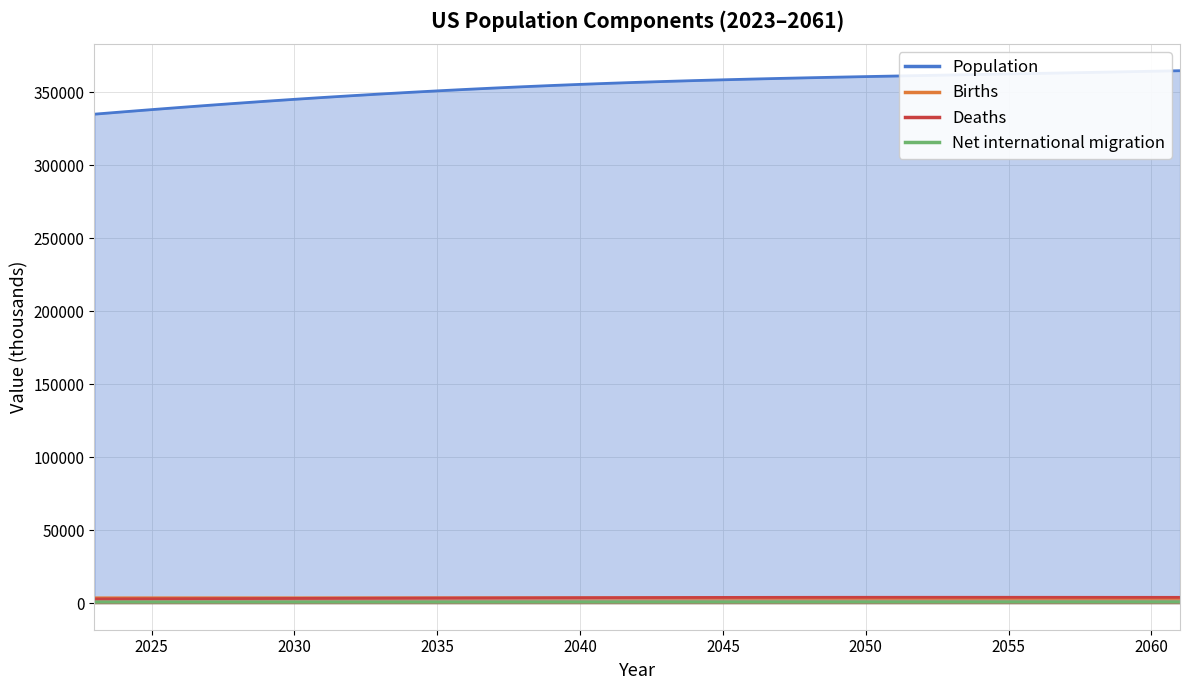

What value does the Net international migration series have at 2036, to the nearest 5?

895